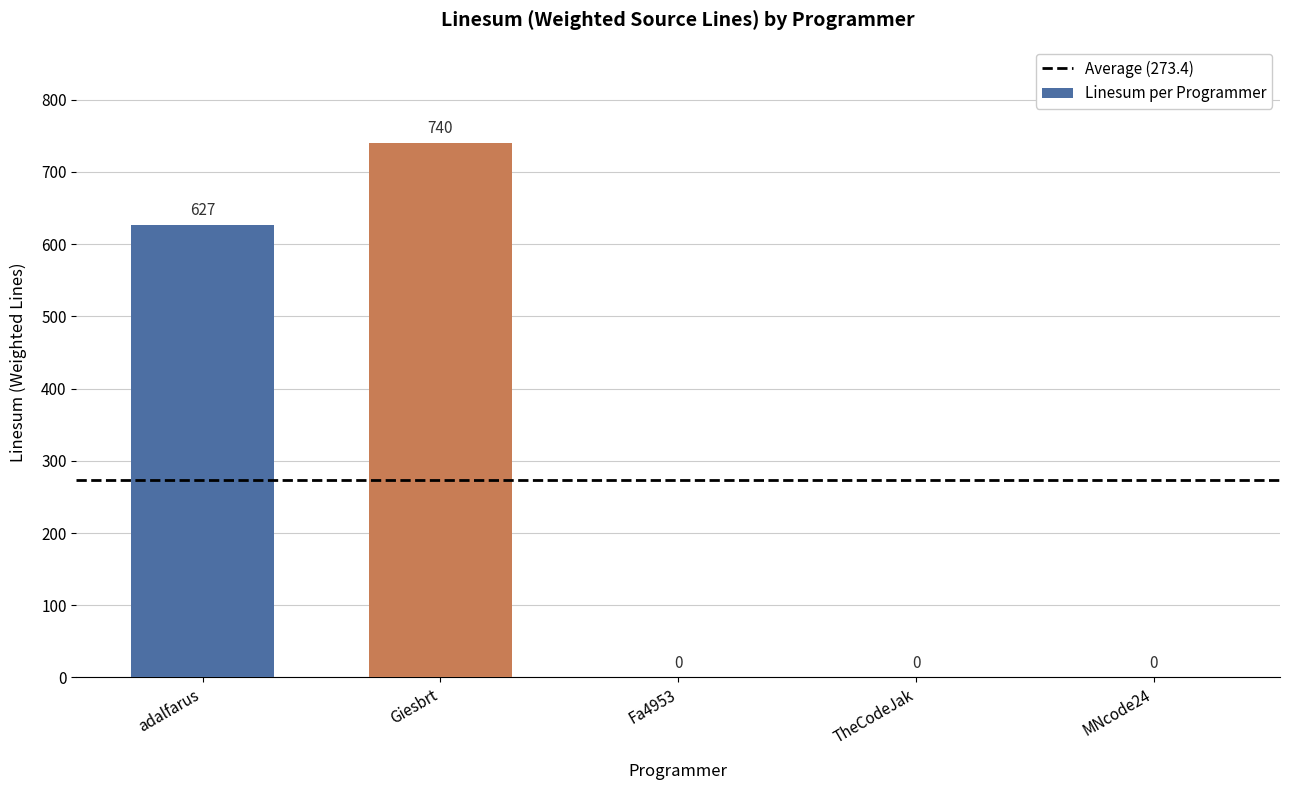

How many values are between 0 and 627?

4